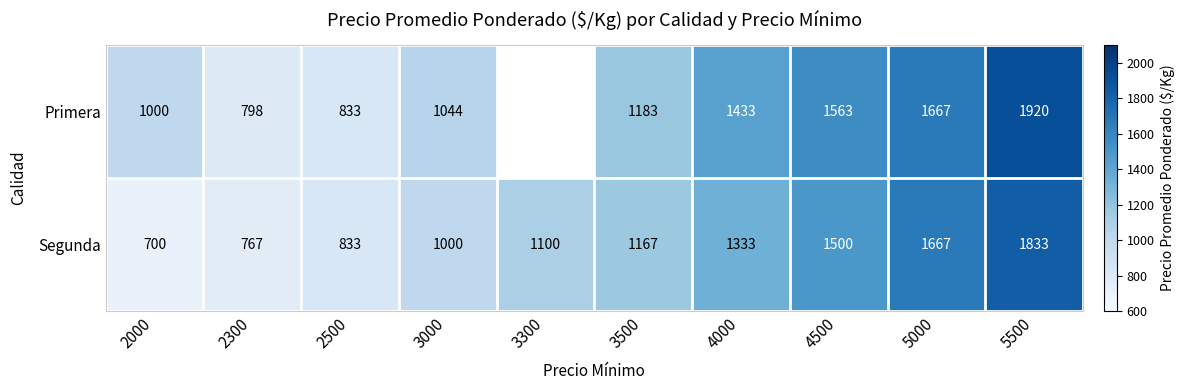

What is the minimum value shown in the chart?

700.0